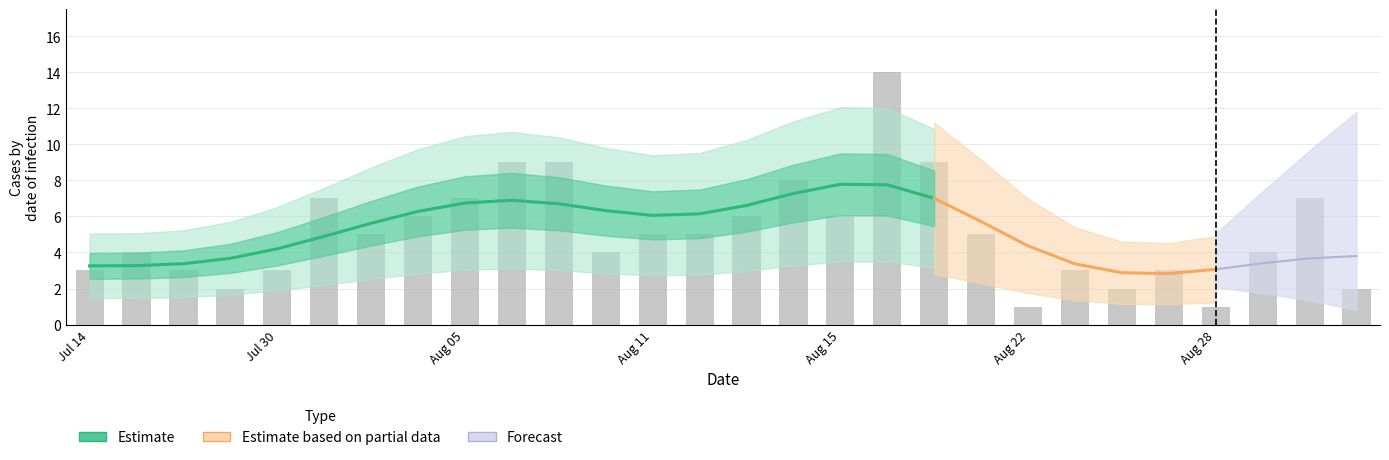

What is the label of the 17th bar from the left?

Aug 15